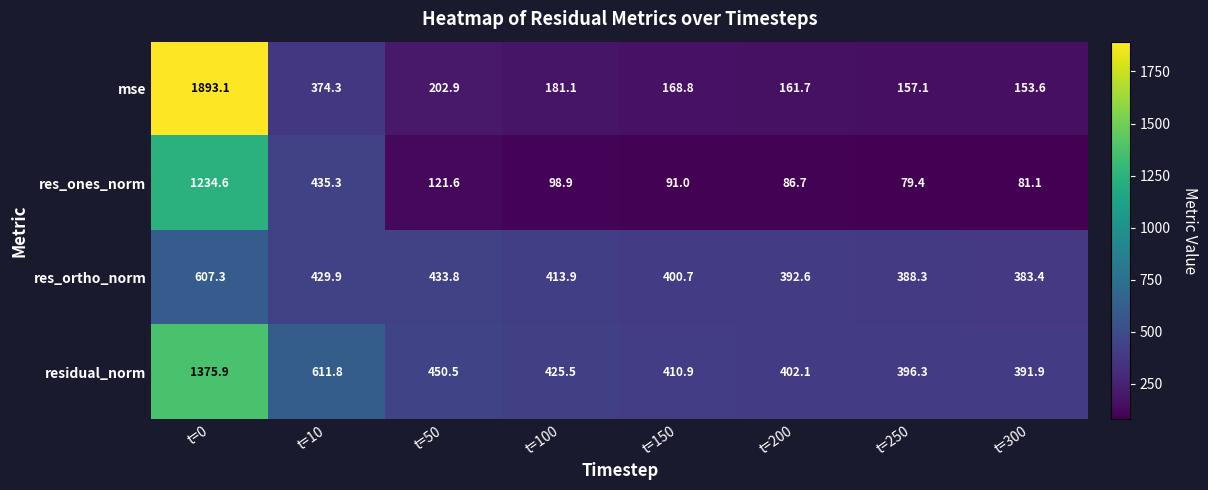

What is the approximate value of residual_norm at t=200?

402.1